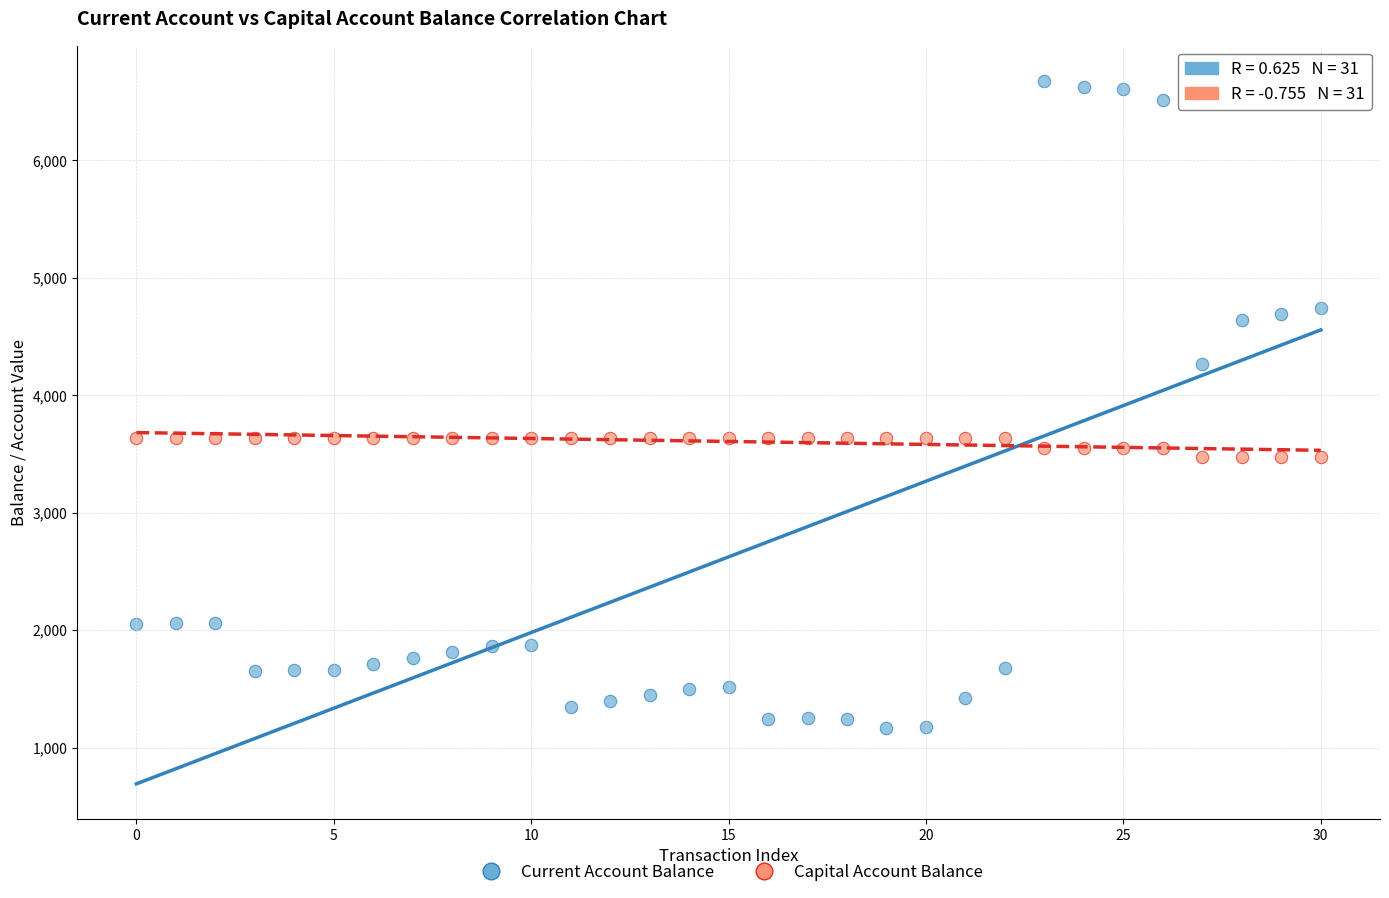

Across all data points, what is the range of Y values (max minus min)?

5510.0